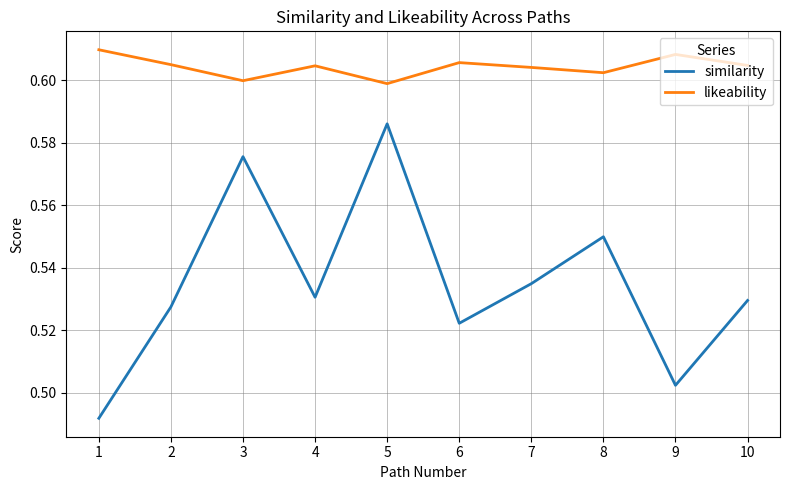

Rank the series by their average value, from highest to lowest.

likeability, similarity